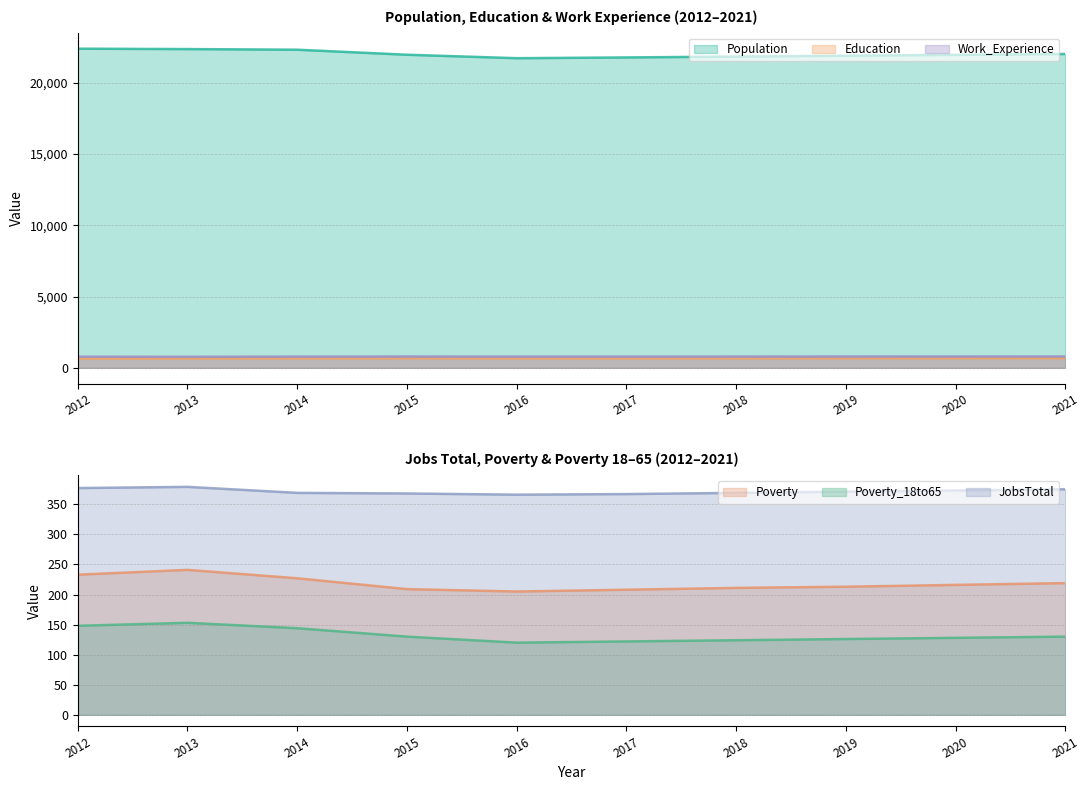

What is the lowest value of the JobsTotal series?

366